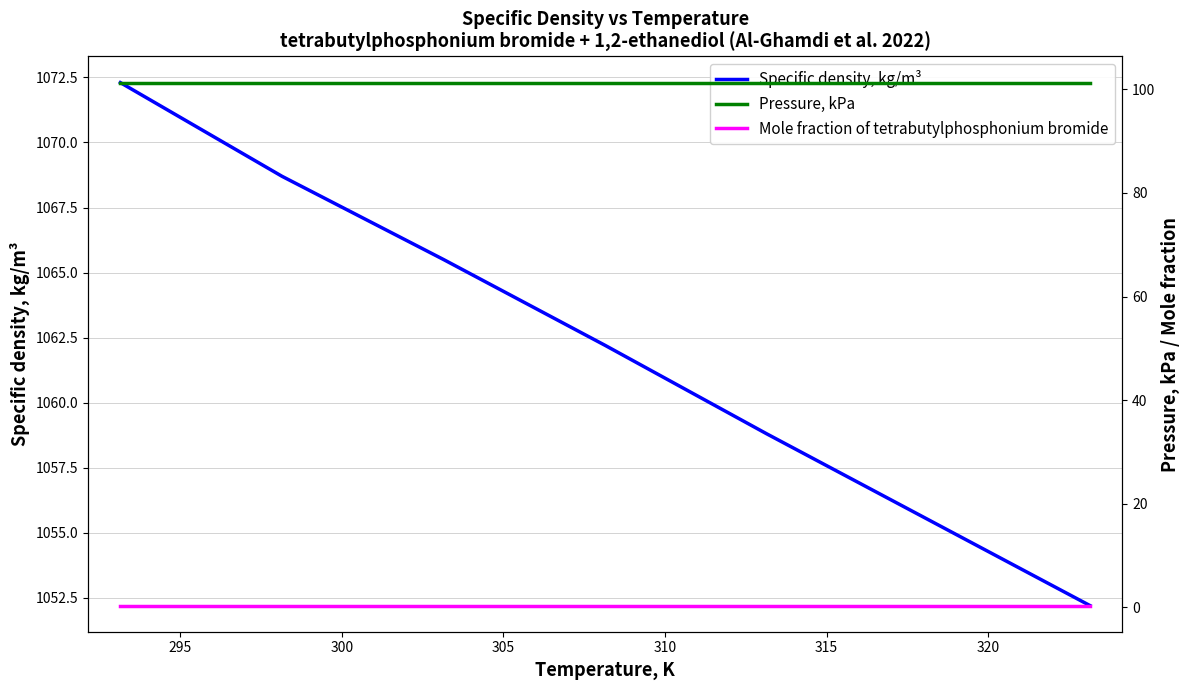

Reading left to right, list all the values displayed in this chart.

Specific density, kg/m³: 1072.3	1068.7	1065.5	1062.2	1058.8	1055.5	1052.2
Pressure, kPa: 101.3	101.3	101.3	101.3	101.3	101.3	101.3
Mole fraction of tetrabutylphosphonium bromide: 0.3	0.3	0.3	0.3	0.3	0.3	0.3